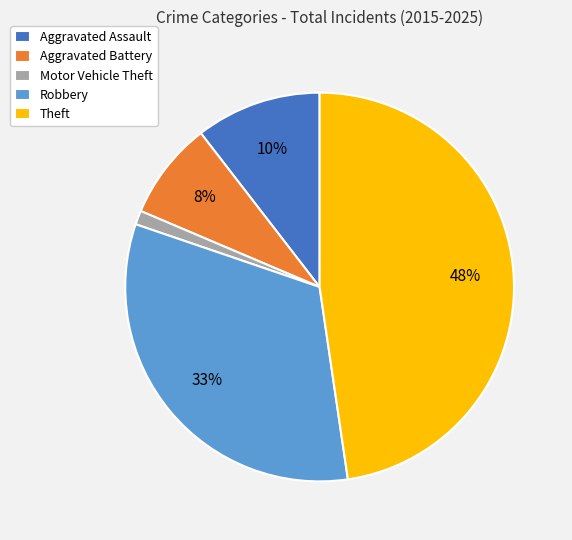

Do Theft and Robbery together represent more than half of the pie?

Yes